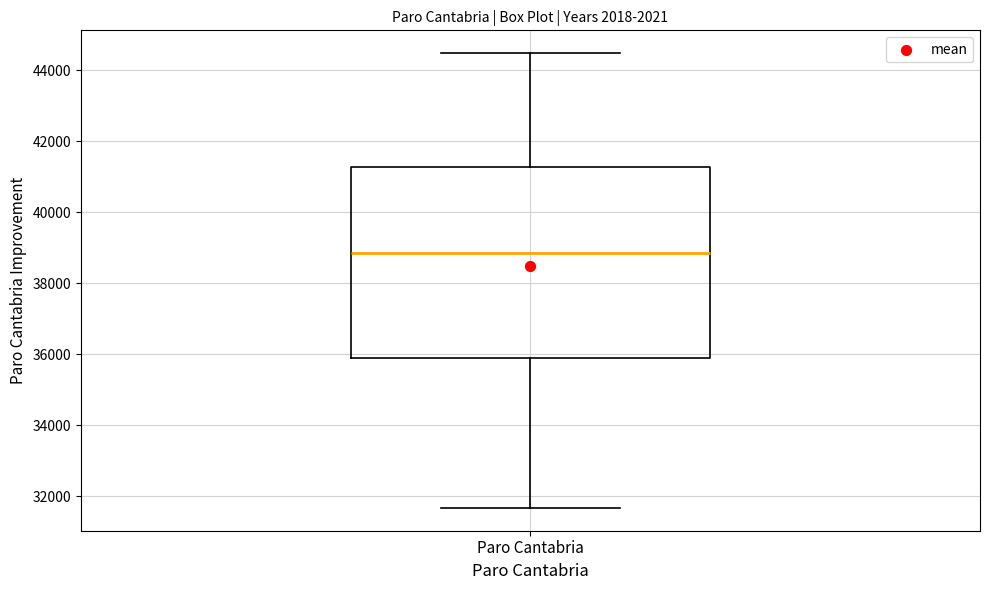

Transcribe this box plot: give where the median line is, the range the box spans, and where the two whiskers end, as read against the y-axis. The values are not printed on the chart, so give them approximately, as read against the axis.

median 38800, box 35800 to 41200, whiskers 31600 to 44400